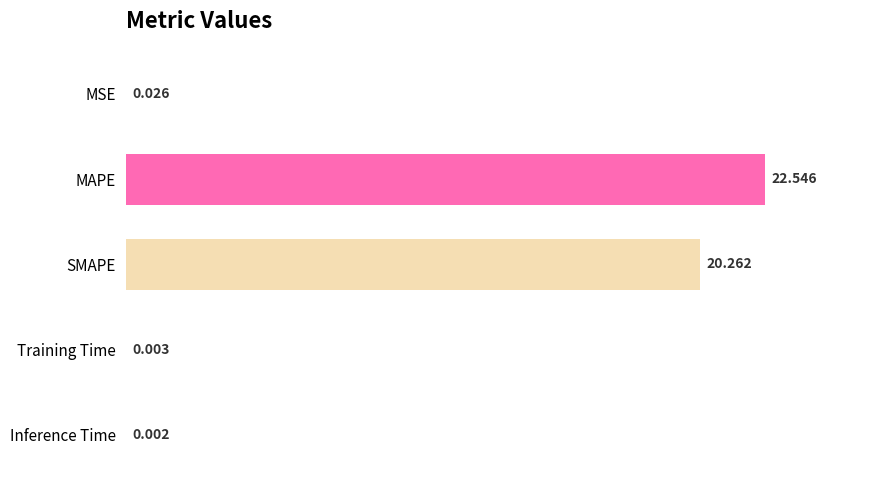

What is the maximum value shown in the chart?

22.5